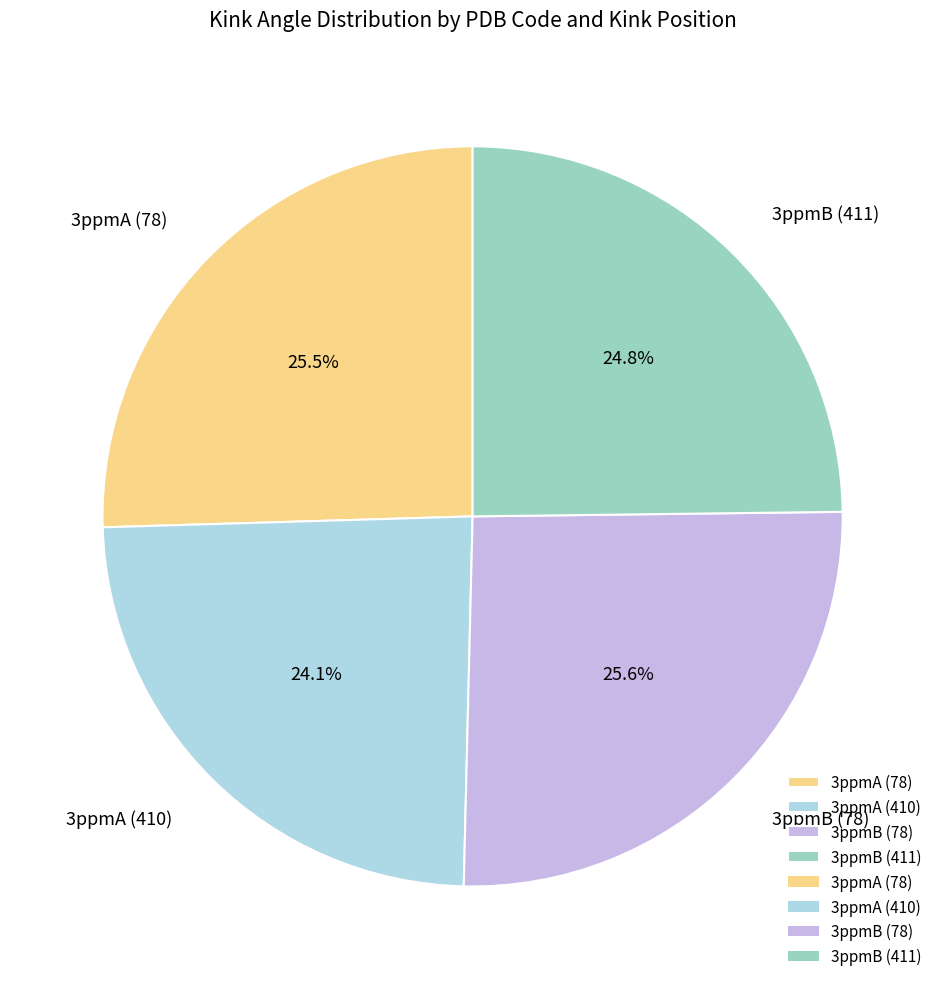

To the nearest percent, what is the average slice percentage?

25%